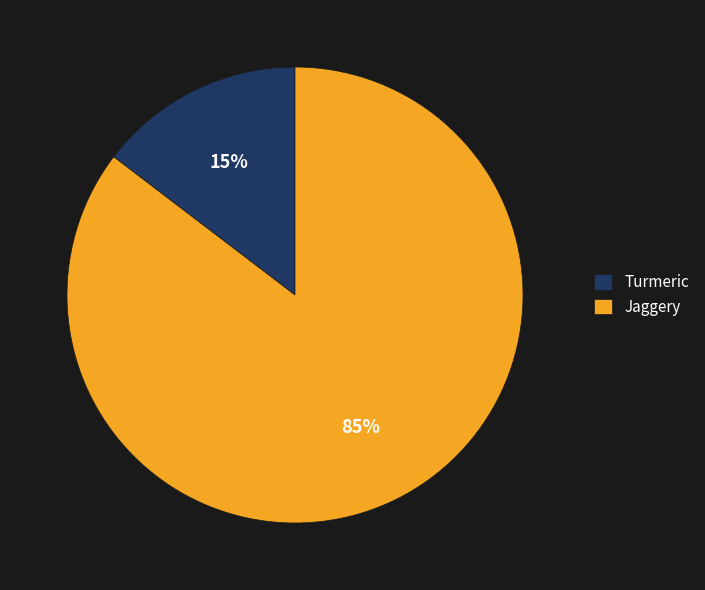

To the nearest percent, what is the average slice percentage?

50%